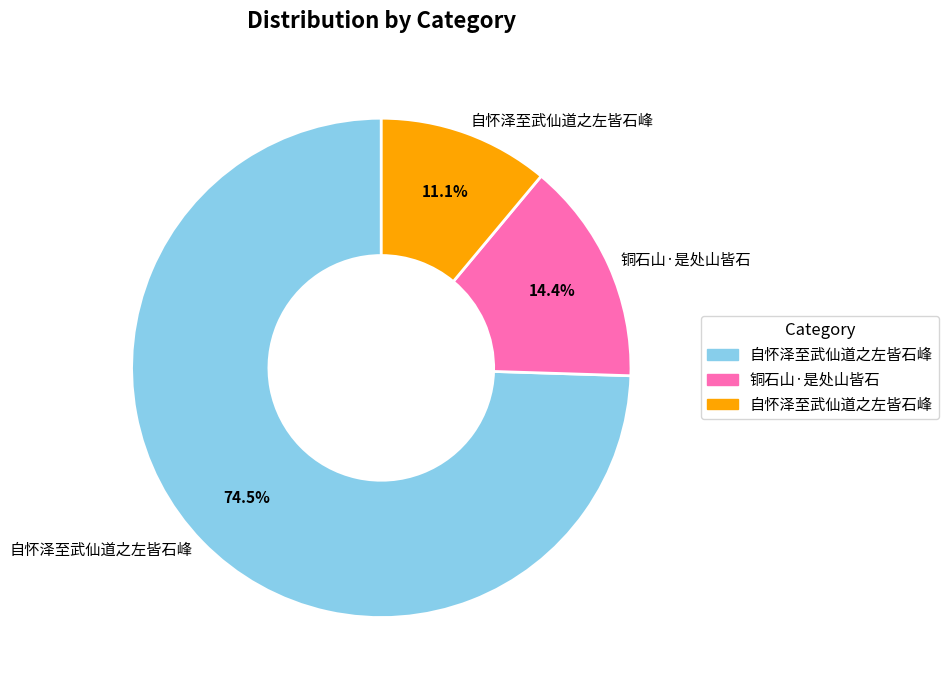

Count the number of slices in the pie.

3